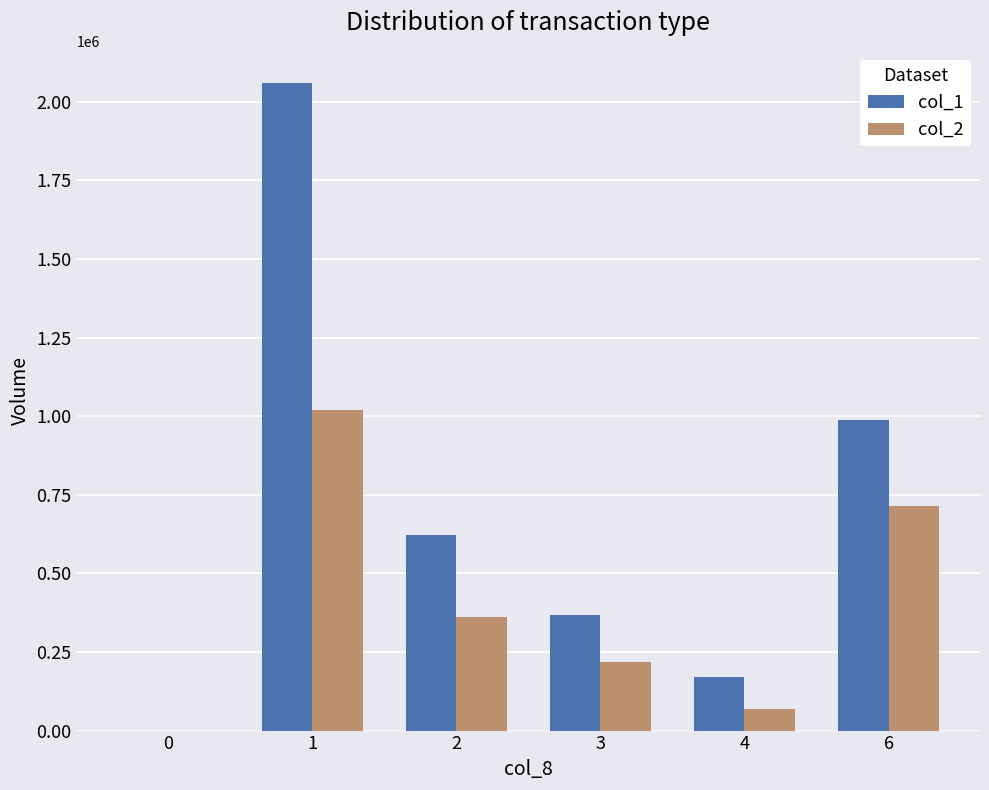

Which series has the widest spread of values?

col_1